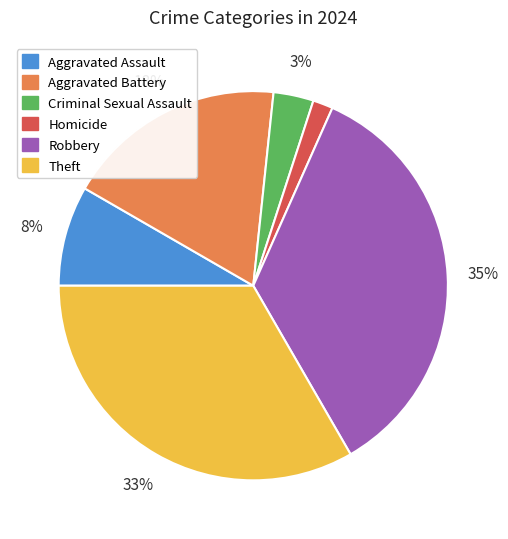

To the nearest percent, what portion does Robbery represent?

35%